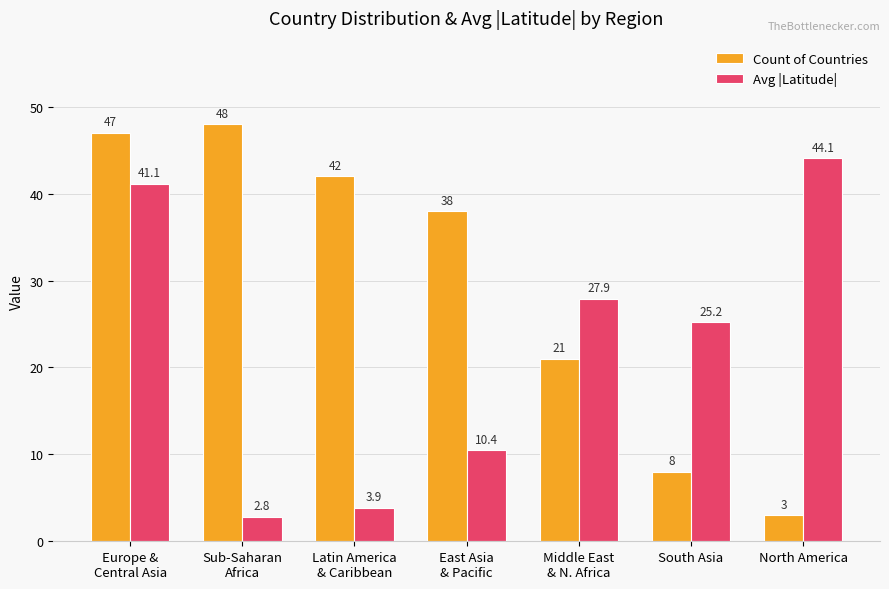

Which series has the largest range (max minus min)?

Count of Countries